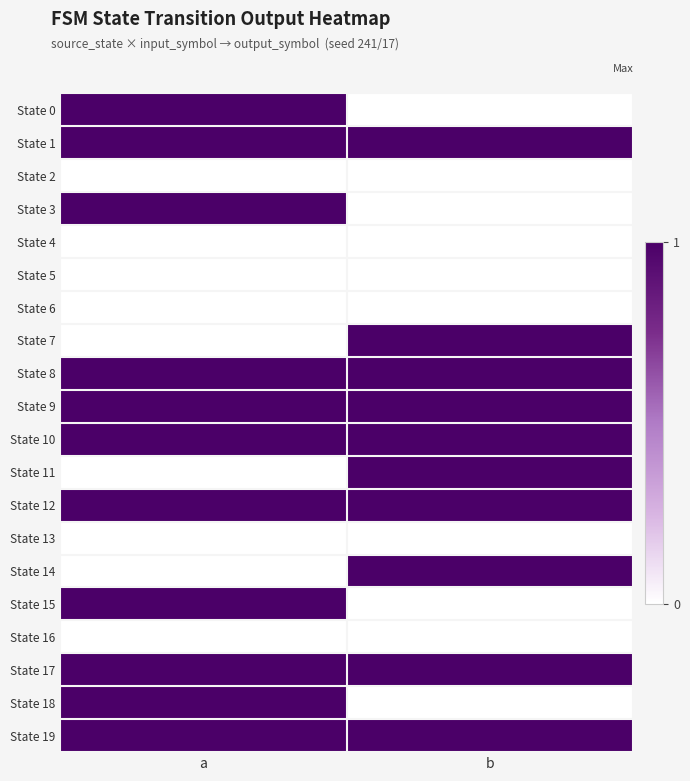

Between a and b, which series saw the biggest shift?

State 0